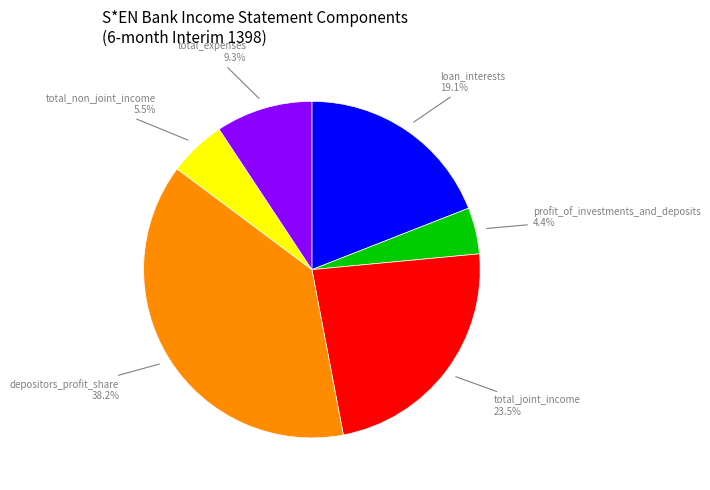

To the nearest percent, what is the difference between the total_joint_income and loan_interests slice percentages?

4%